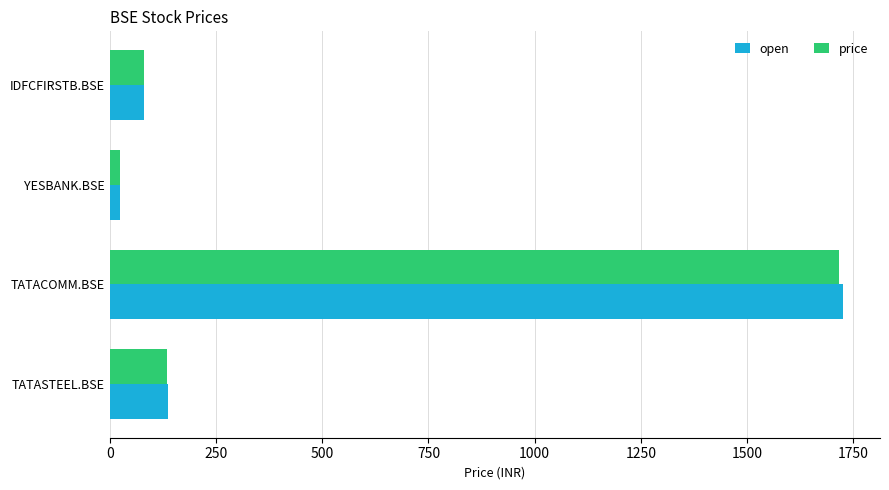

What is the difference between the maximum and minimum values in the price series?

1690.8